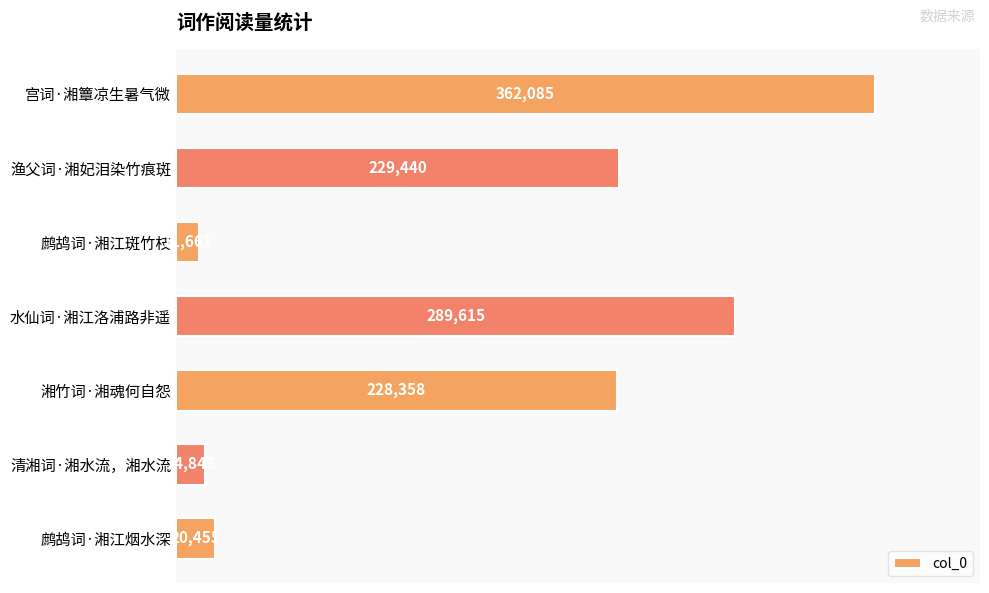

Which has a higher value, 渔父词·湘妃泪染竹痕斑 or 湘竹词·湘魂何自怨?

渔父词·湘妃泪染竹痕斑